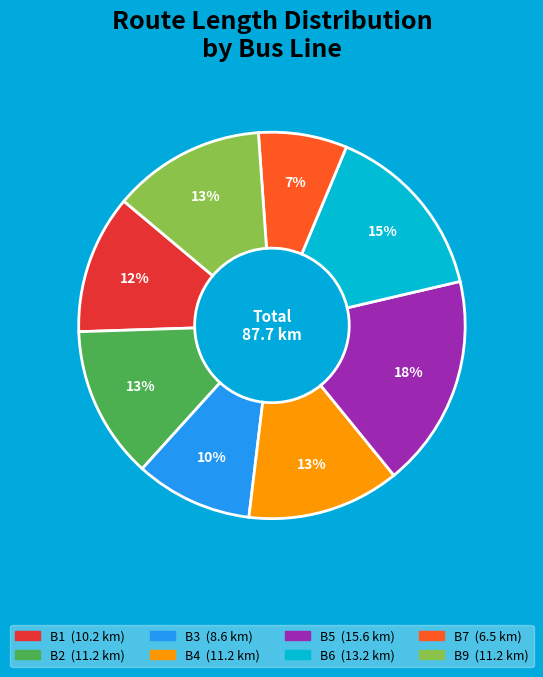

Does any single category account for the majority?

No